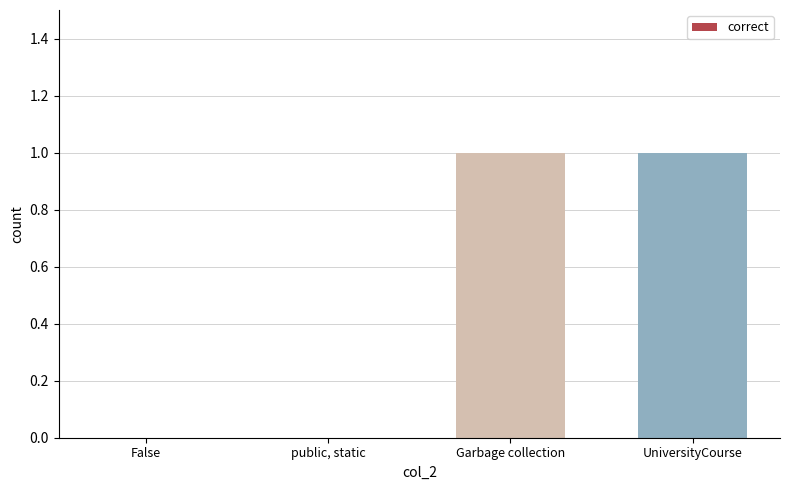

What is the change in value from False to Garbage collection?

+1